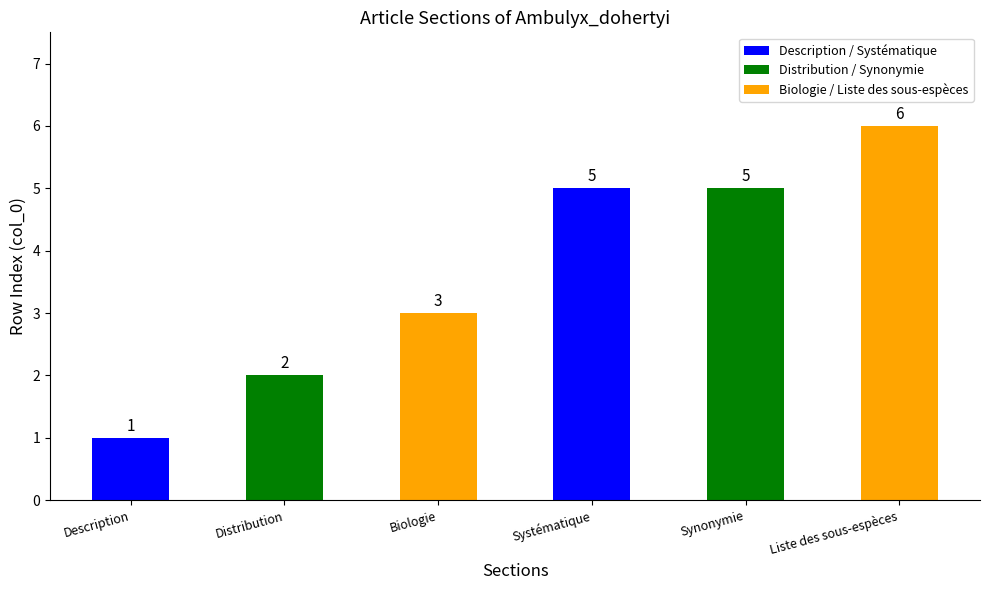

What is the change in value from Biologie to Systématique?

+2